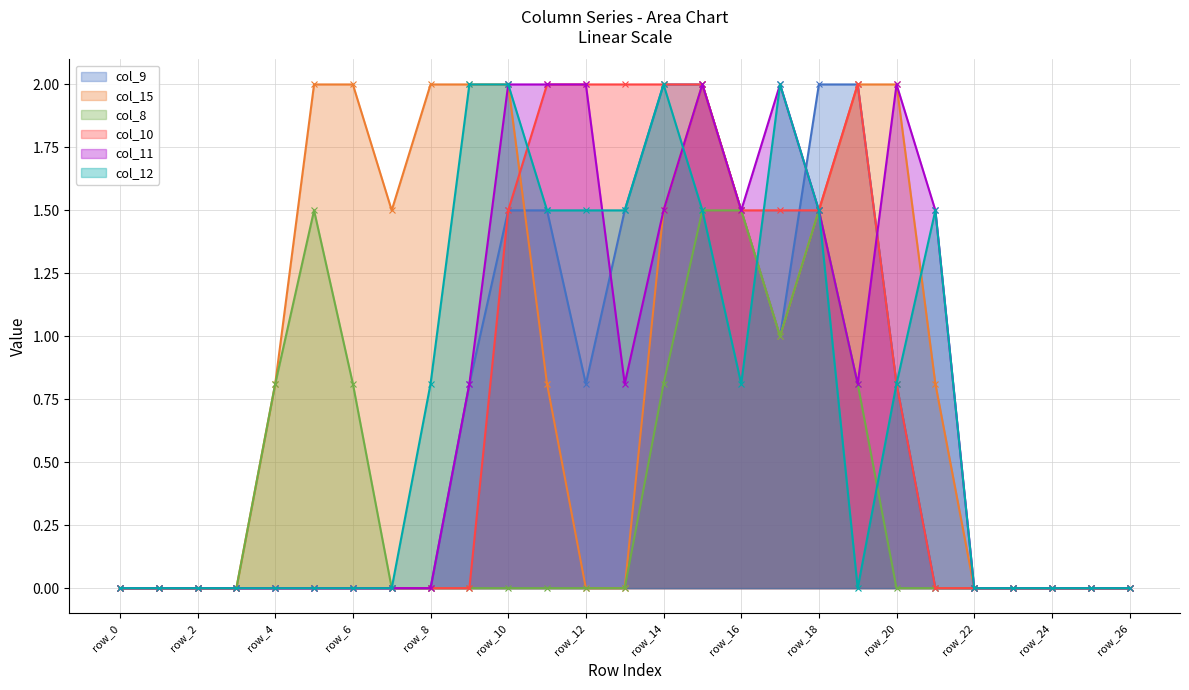

What is the average value of the col_10 series?

0.7